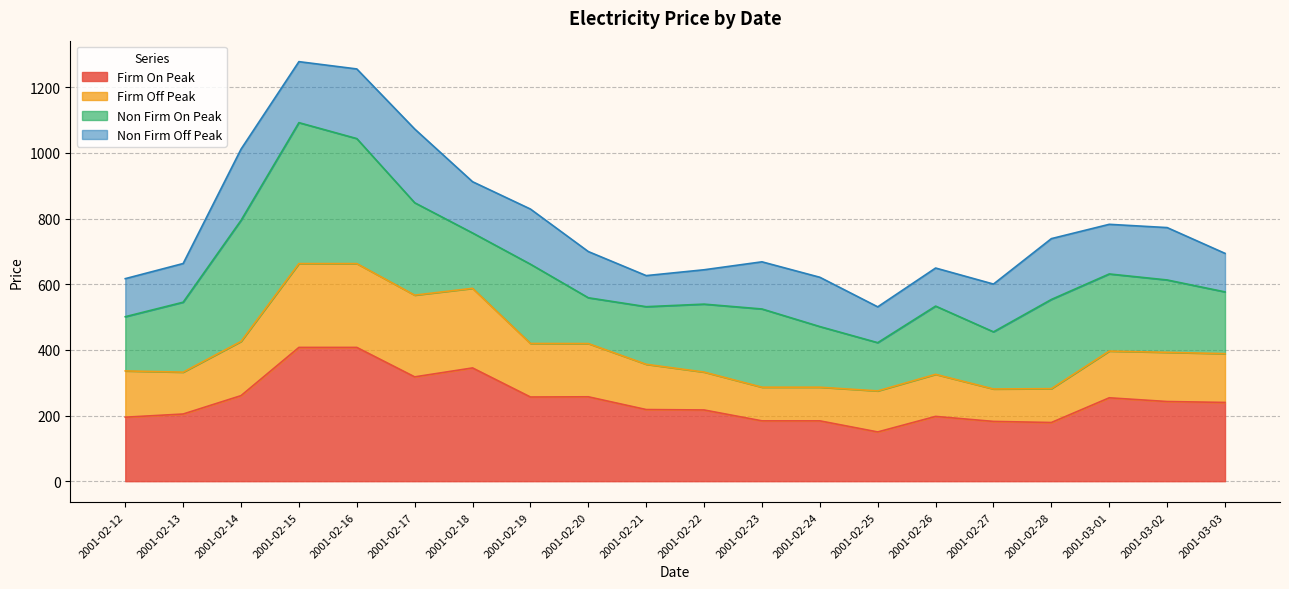

Is it true that Firm Off Peak equals 325.5 at 2001-02-26?

True